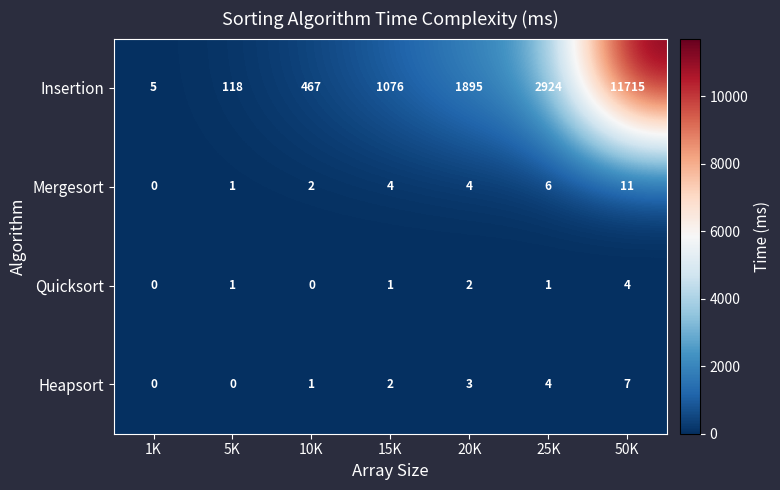

Reading left to right, list all the values displayed in this chart.

Insertion: 1K=5	5K=118	10K=467	15K=1076	20K=1895	25K=2924	50K=11715
Mergesort: 1K=0	5K=1	10K=2	15K=4	20K=4	25K=6	50K=11
Quicksort: 1K=0	5K=1	10K=0	15K=1	20K=2	25K=1	50K=4
Heapsort: 1K=0	5K=0	10K=1	15K=2	20K=3	25K=4	50K=7